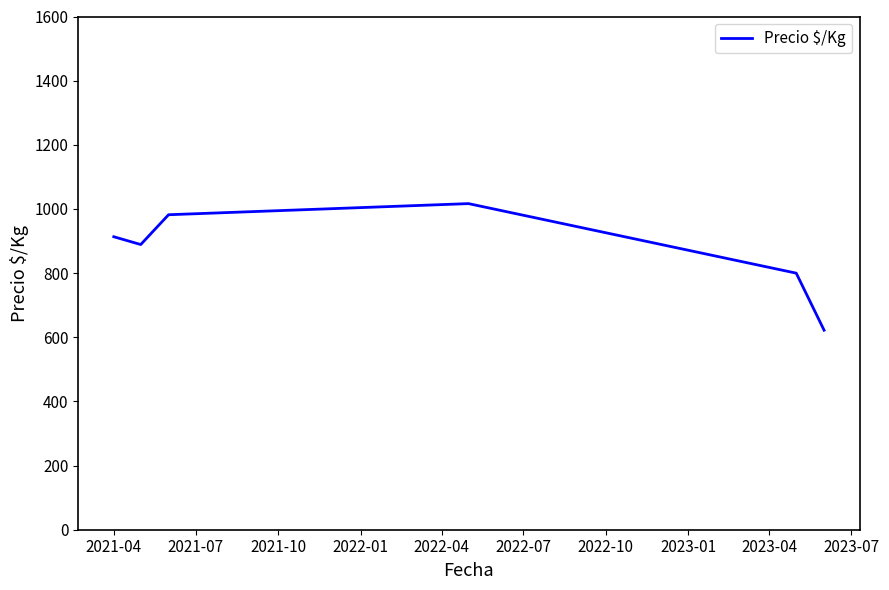

How many lines are shown in the chart?

1